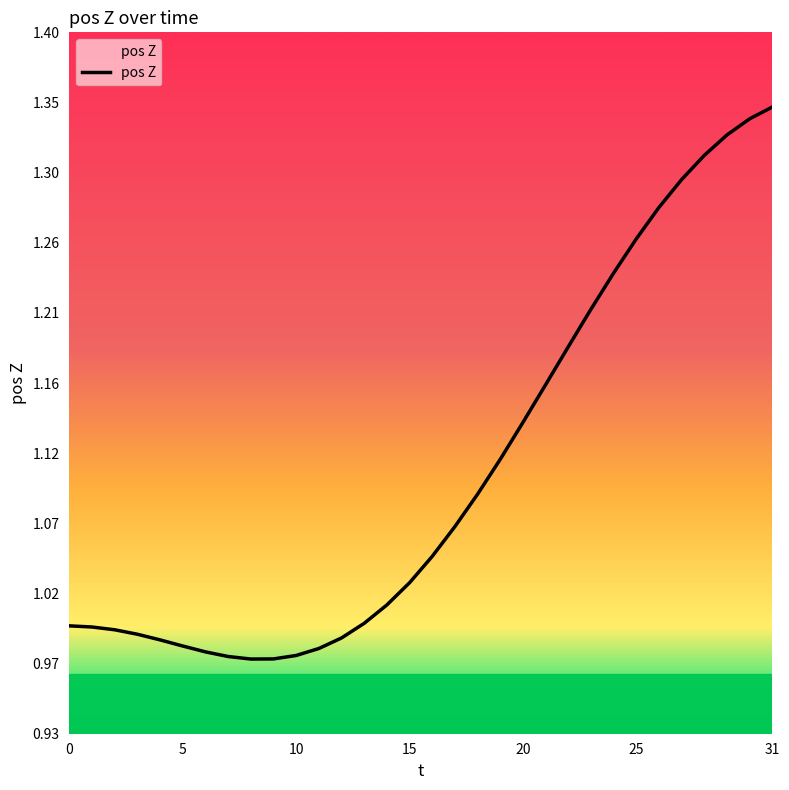

Reading right to left, extract all data points from this chart.

1.3	1.3	1.3	1.3	1.3	1.3	1.3	1.2	1.2	1.2	1.2	1.1	1.1	1.1	1.1	1.0	1.0	1.0	1.0	1.0	1.0	1.0	1.0	1.0	1.0	1.0	1.0	1.0	1.0	1.0	1.0	1.0